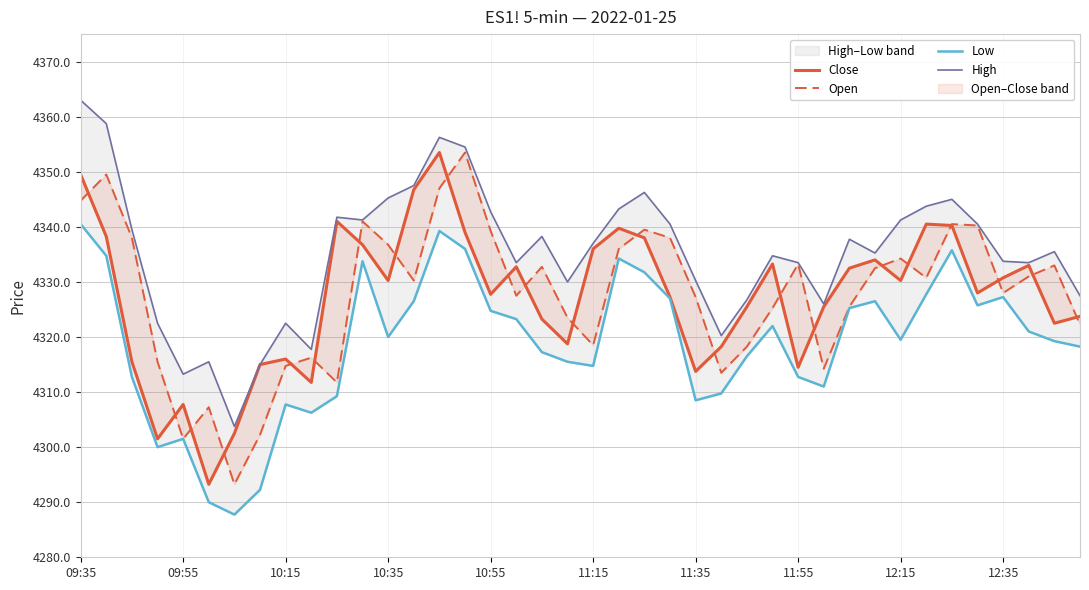

True or false: Close has more than 2 interior local peaks.

True